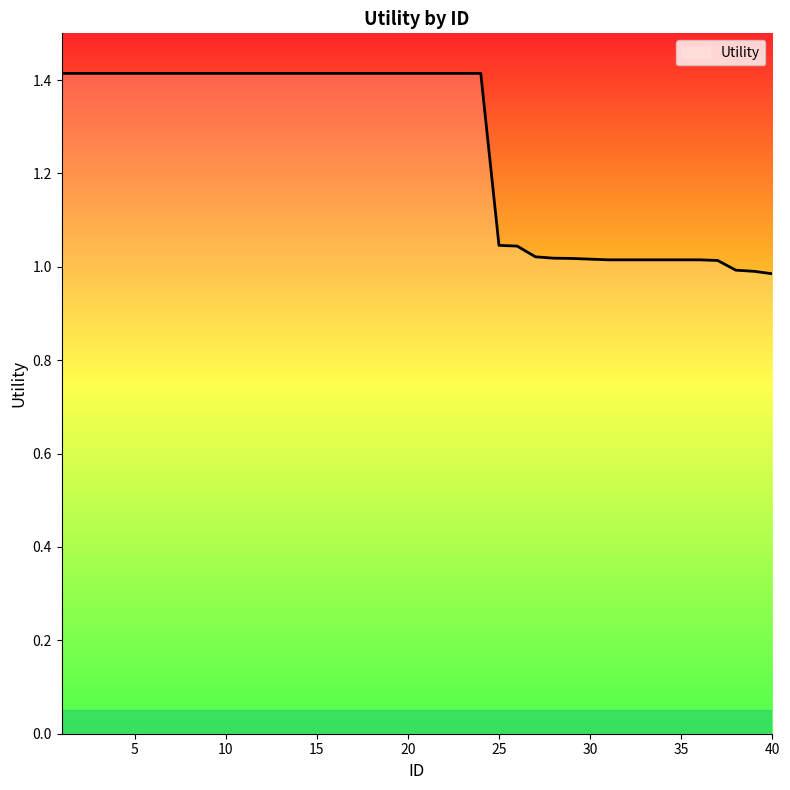

What is the greatest value displayed?

1.4